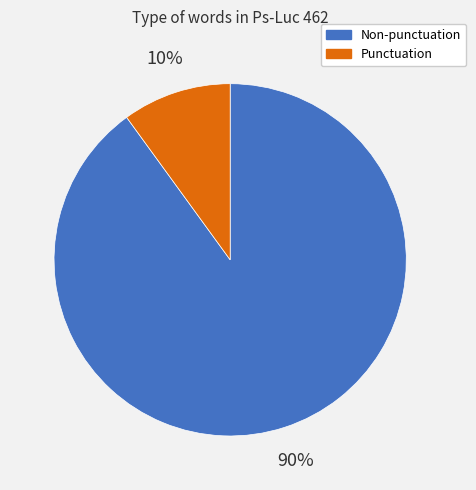

Is there any slice that represents more than half of the pie?

Yes